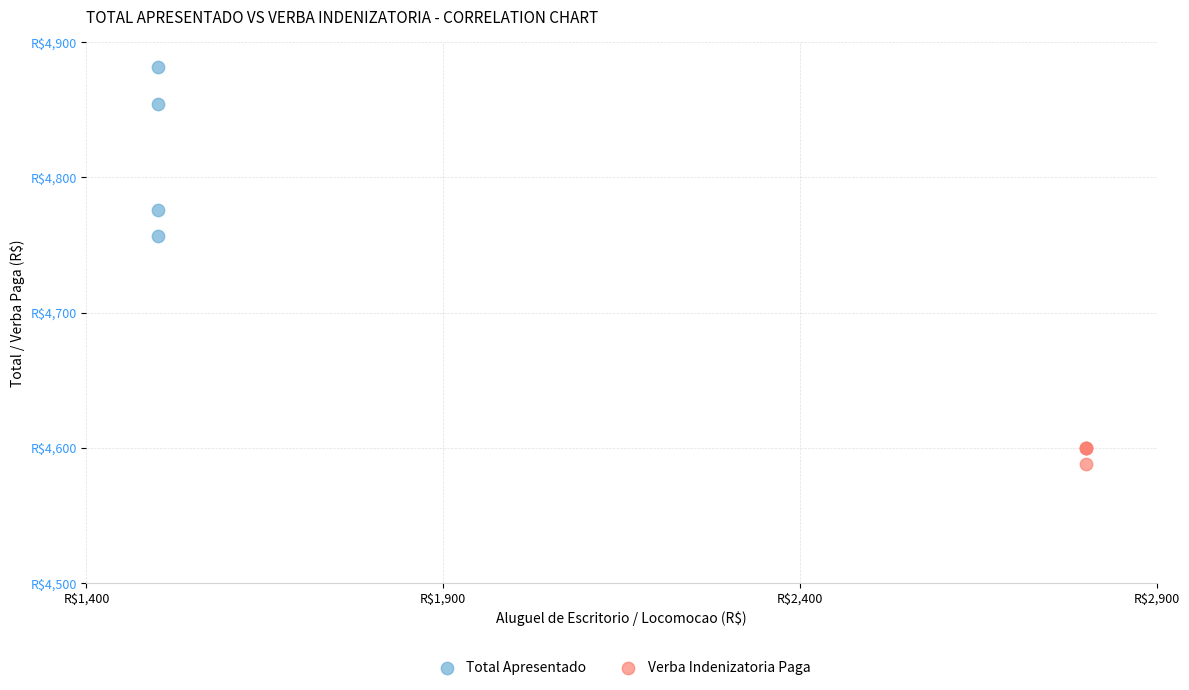

What are all the series names shown in the legend?

Total Apresentado, Verba Indenizatoria Paga